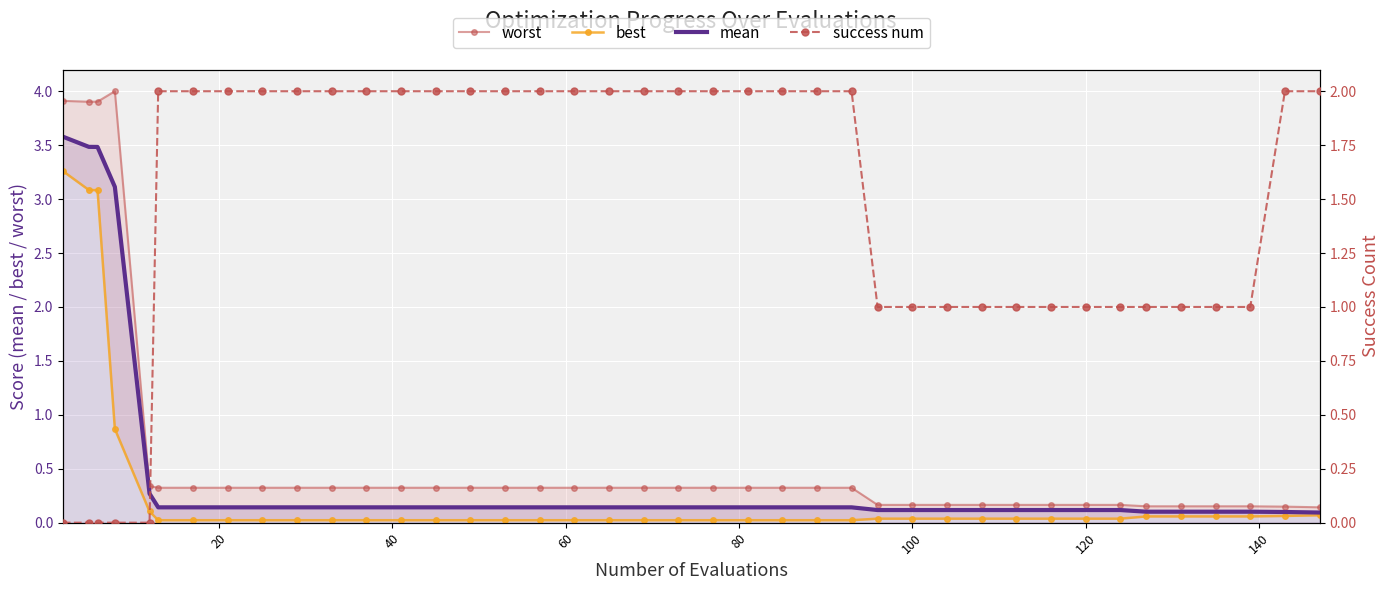

How many series are shown in this chart?

4